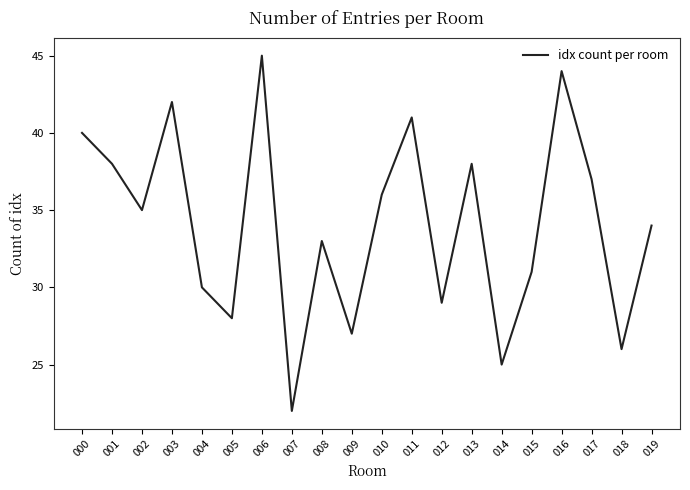

Which category has the highest value across all series?

006